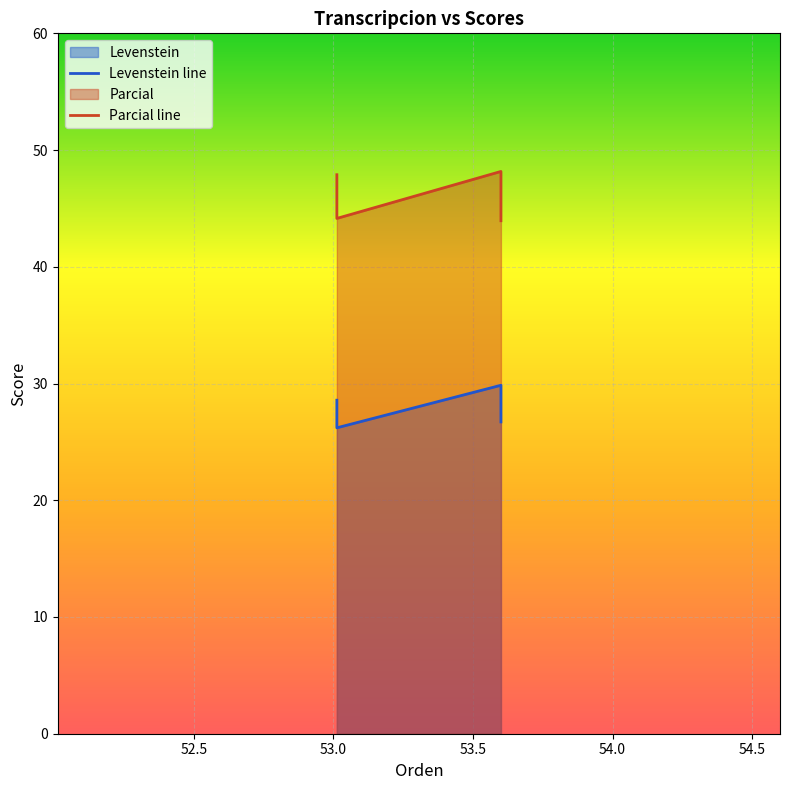

How many data points in Levenstein line are above 28?

2